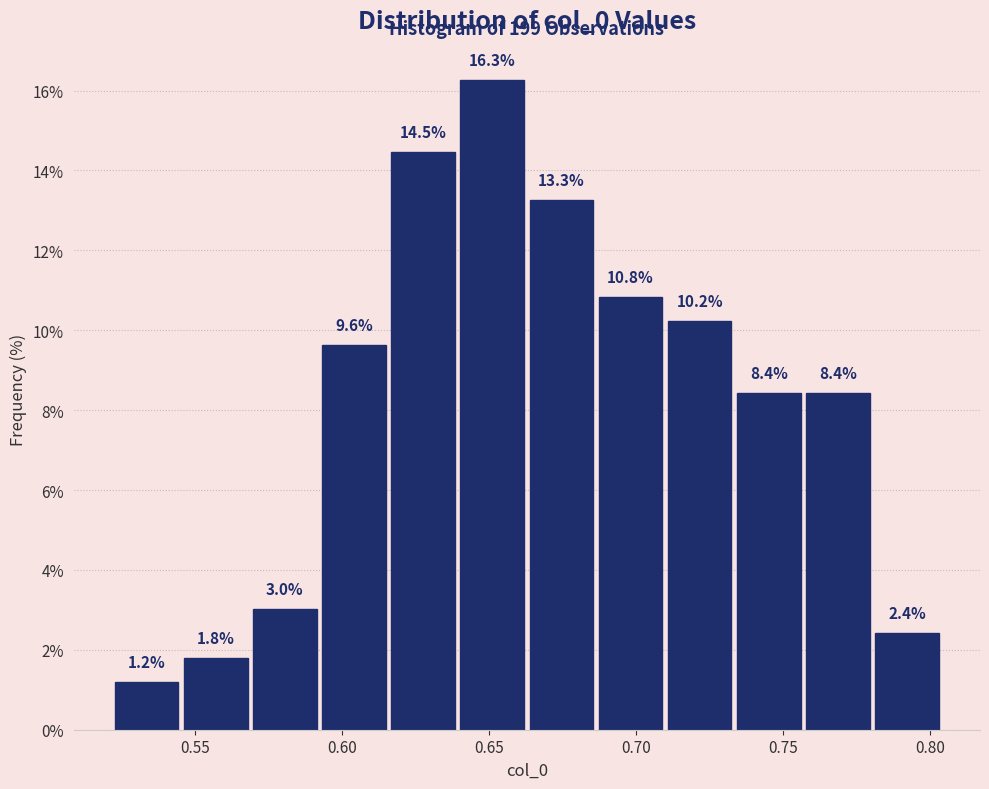

Reading left to right, list every bar in this chart as the range it spans on the x-axis followed by its height. The bar edges are not printed on the chart, so give them approximately, as read against the axis.

0.520 to 0.545: 1.2
0.545 to 0.570: 1.8
0.570 to 0.590: 3.0
0.590 to 0.615: 9.6
0.615 to 0.640: 14.5
0.640 to 0.665: 16.3
0.665 to 0.685: 13.3
0.685 to 0.710: 10.8
0.710 to 0.735: 10.2
0.735 to 0.755: 8.4
0.755 to 0.780: 8.4
0.780 to 0.805: 2.4